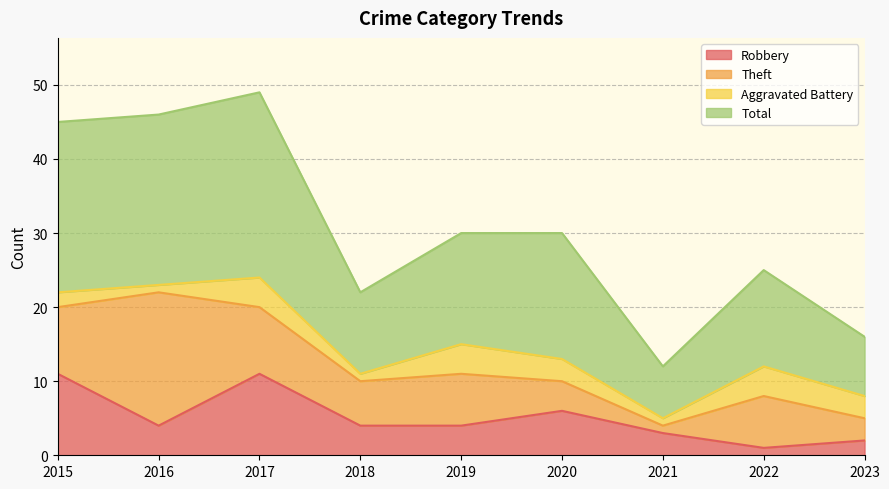

How many interior local peaks does the Total series have?

2